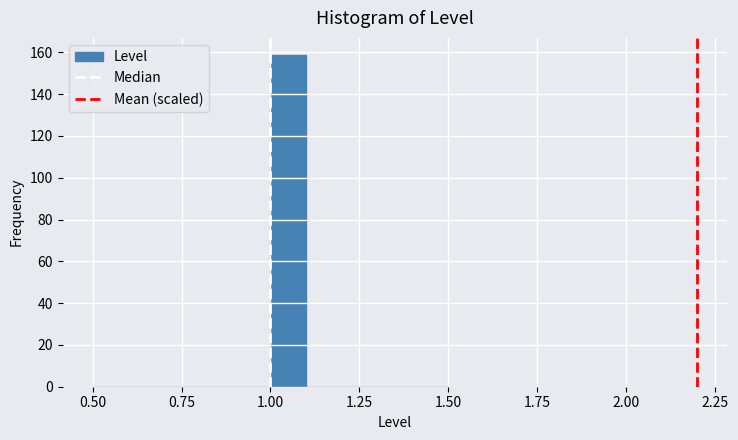

Read against the x-axis, roughly where is the centre of the tallest bar?

1.05